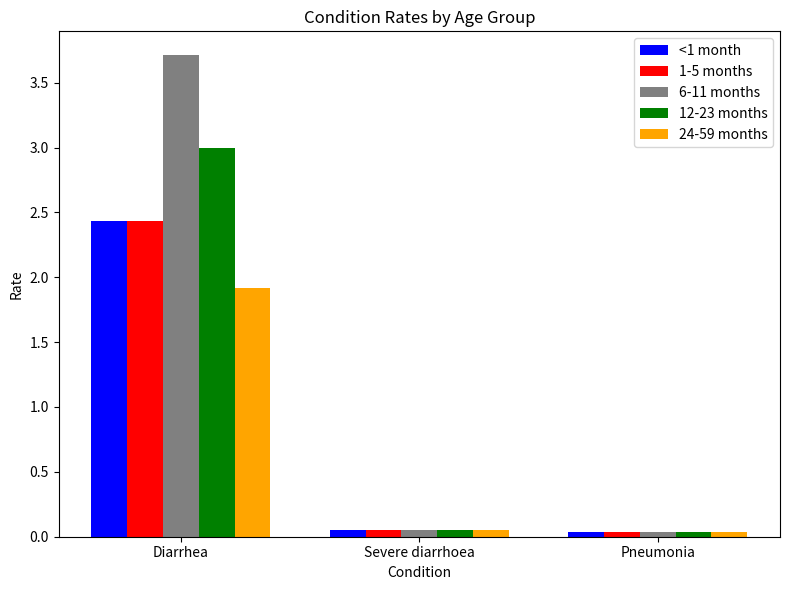

What is the value of the 24-59 months bar at the 1st from the left?

1.9